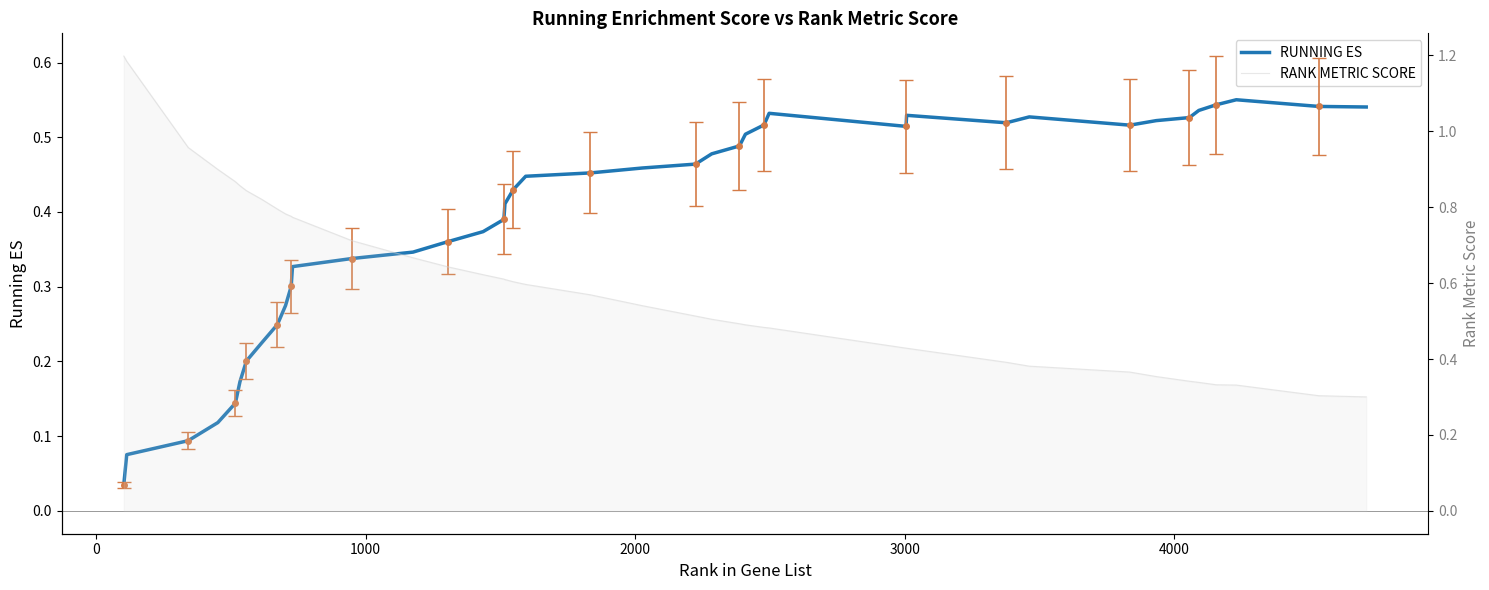

How many lines are shown in the chart?

2